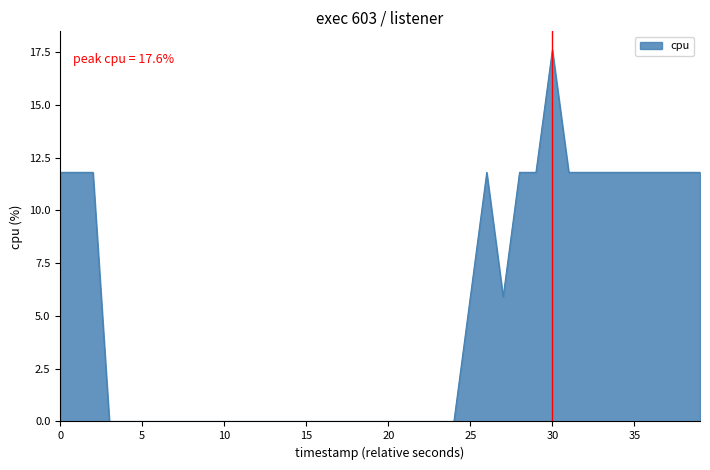

How many lines are shown in the chart?

1